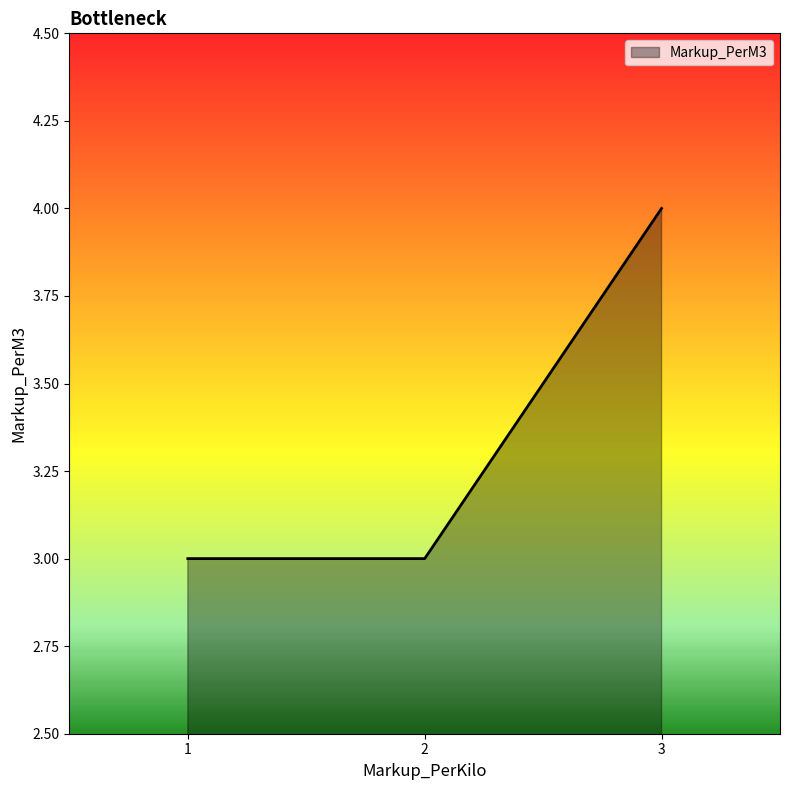

Which category has the highest value across all series?

3